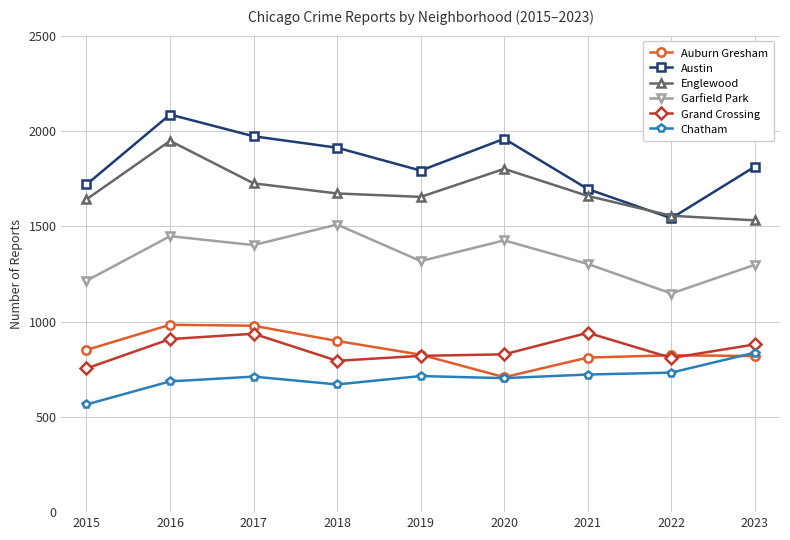

True or false: Englewood and Grand Crossing cross at least once.

False